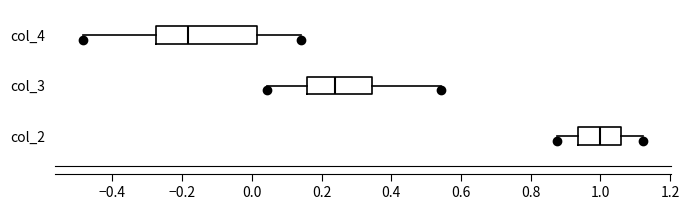

Reading bottom to top, transcribe this box plot: for each box, give where its median line is, the range the box spans, and where its two whiskers end, as read against the x-axis. The values are not printed on the chart, so give them approximately, as read against the axis.

col_2: median 1.00, box 0.94 to 1.06, whiskers 0.88 to 1.12
col_3: median 0.24, box 0.16 to 0.34, whiskers 0.04 to 0.54
col_4: median -0.18, box -0.28 to 0.02, whiskers -0.48 to 0.14